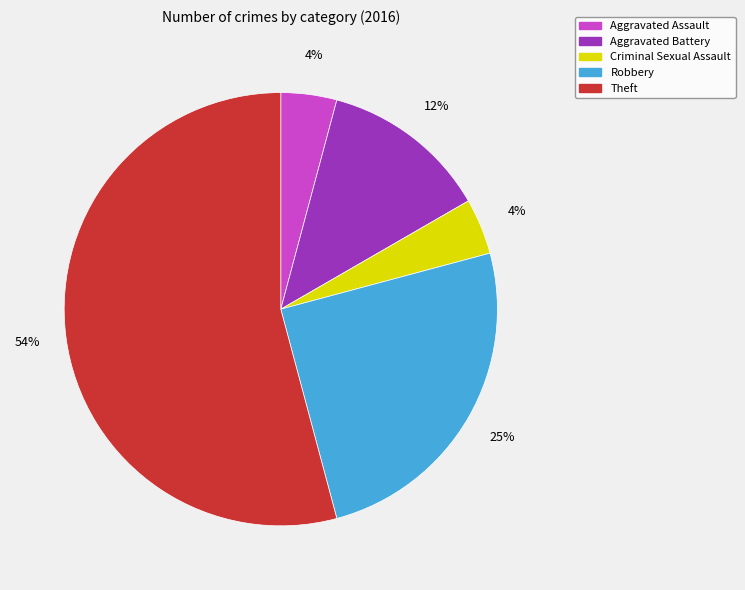

To the nearest percent, what portion does Aggravated Assault represent?

4%